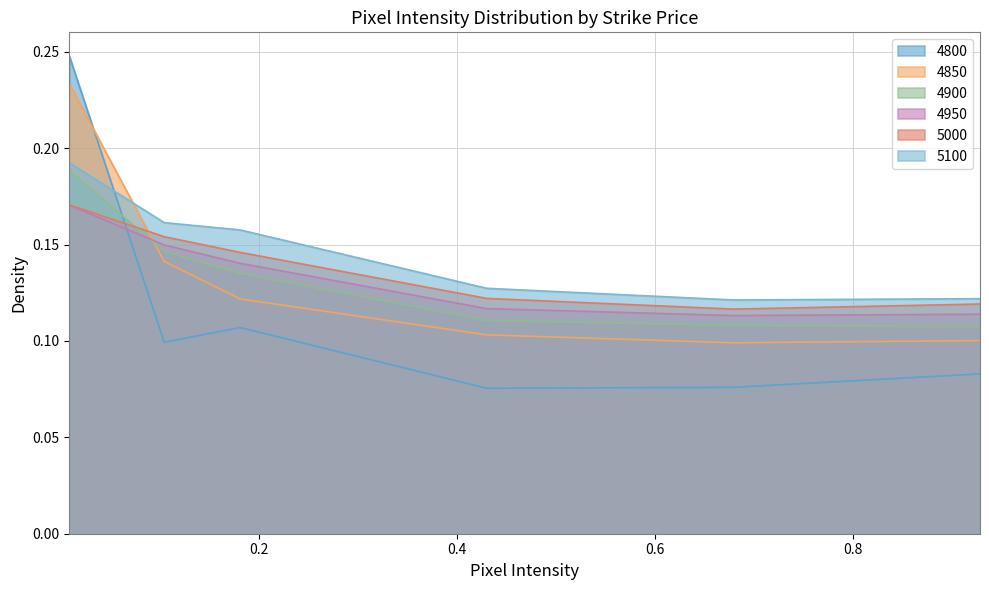

How many distinct data groups are displayed?

6